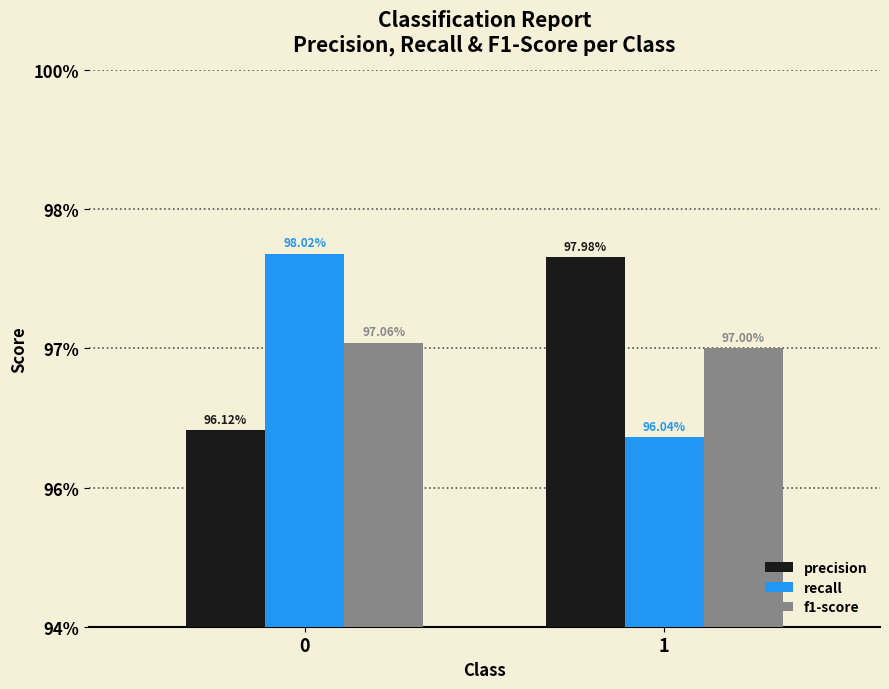

The precision series shows 1.0 at 1. True or false?

True